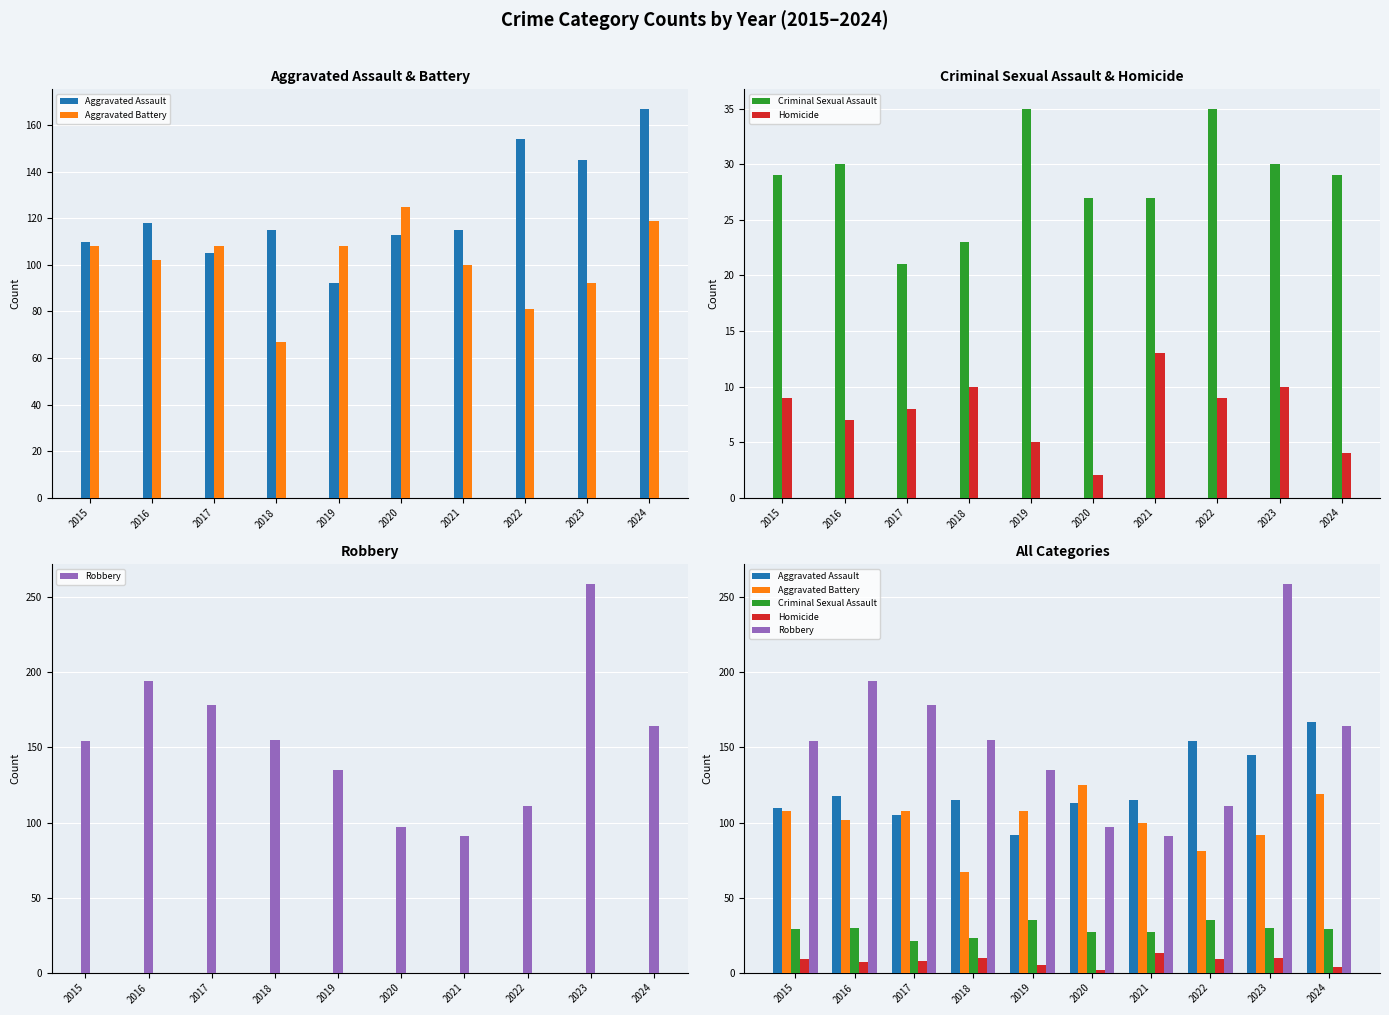

The value of Homicide at 2019 is 5. True or false?

True